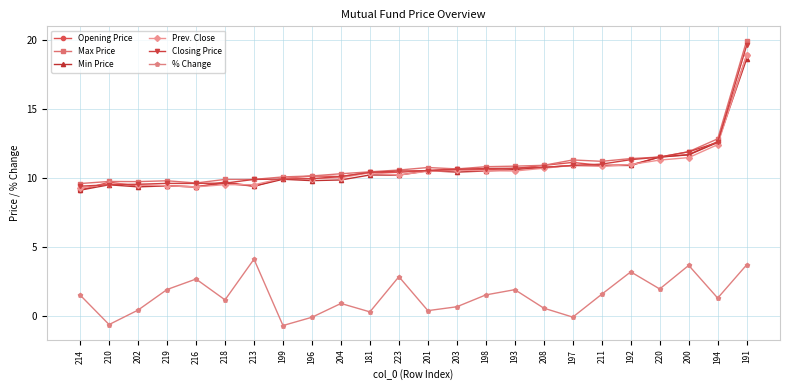

The Closing Price series shows 9.9 at 213. True or false?

True